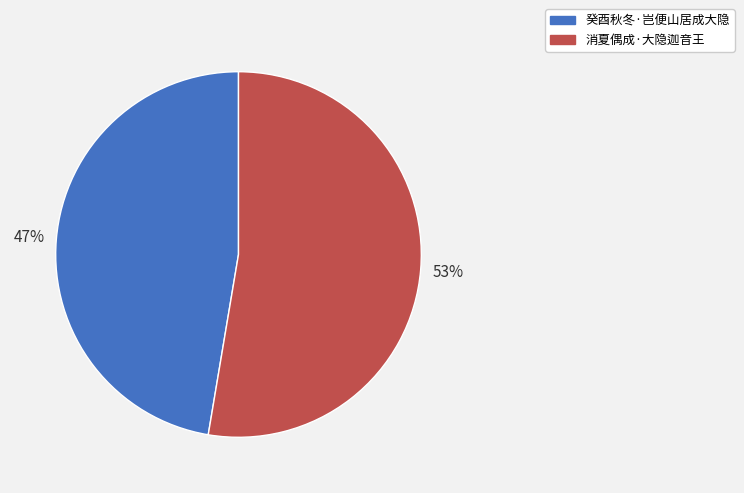

How many segments does this pie chart have?

2